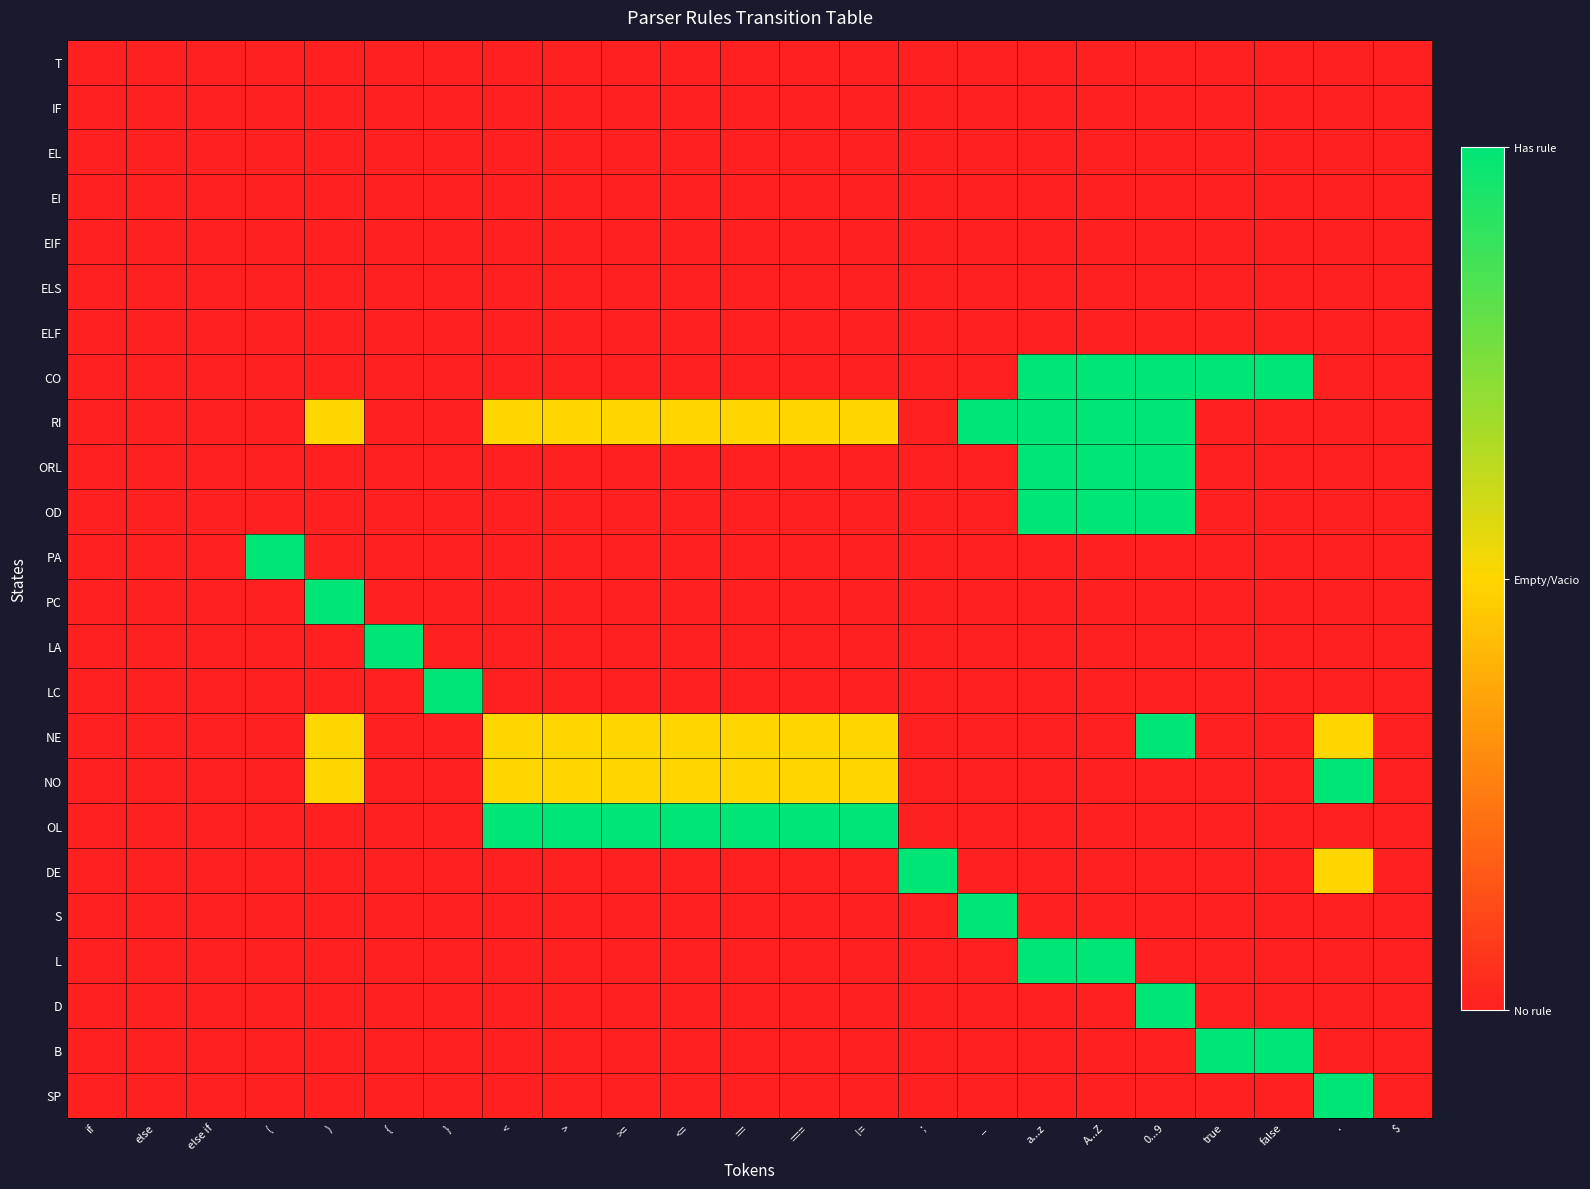

Which category has the lowest value across all series?

if